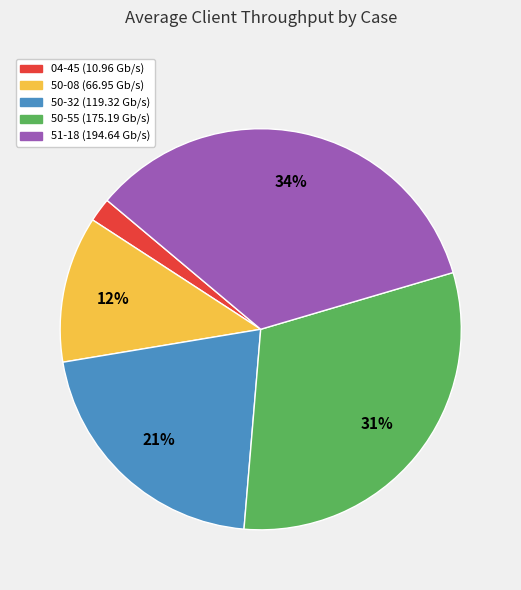

Is there a majority slice in this chart?

No